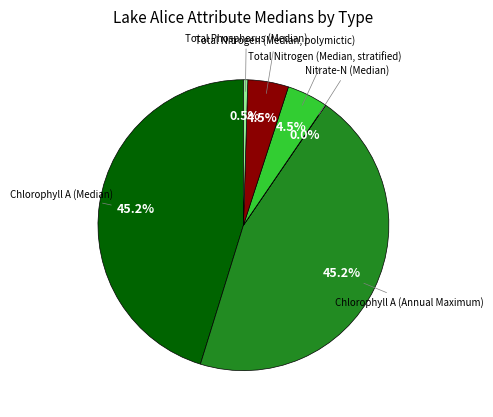

Is there a majority slice in this chart?

No